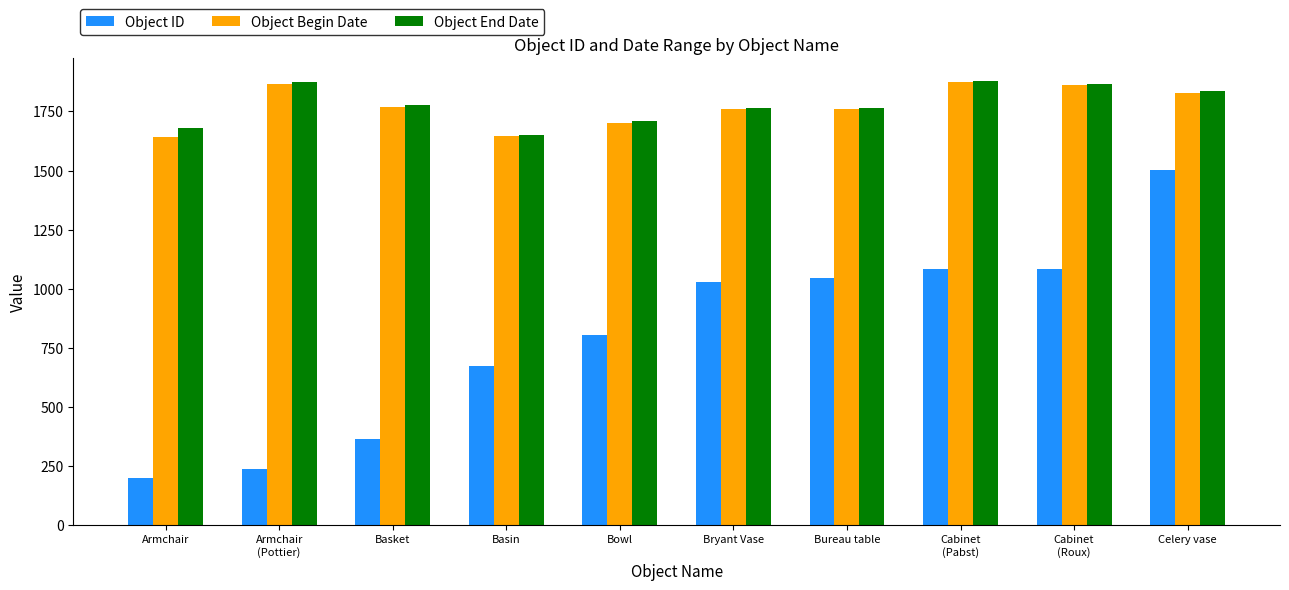

What is the spread (max minus min) of values at Bowl?

908